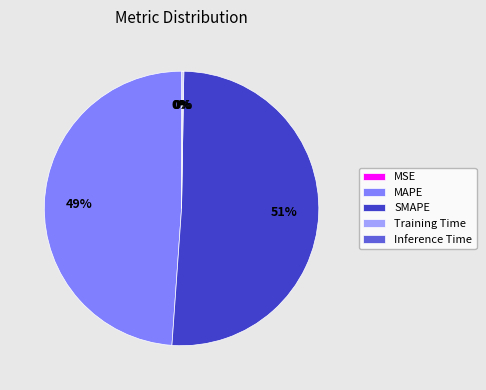

Which slice represents more than half of the pie?

SMAPE